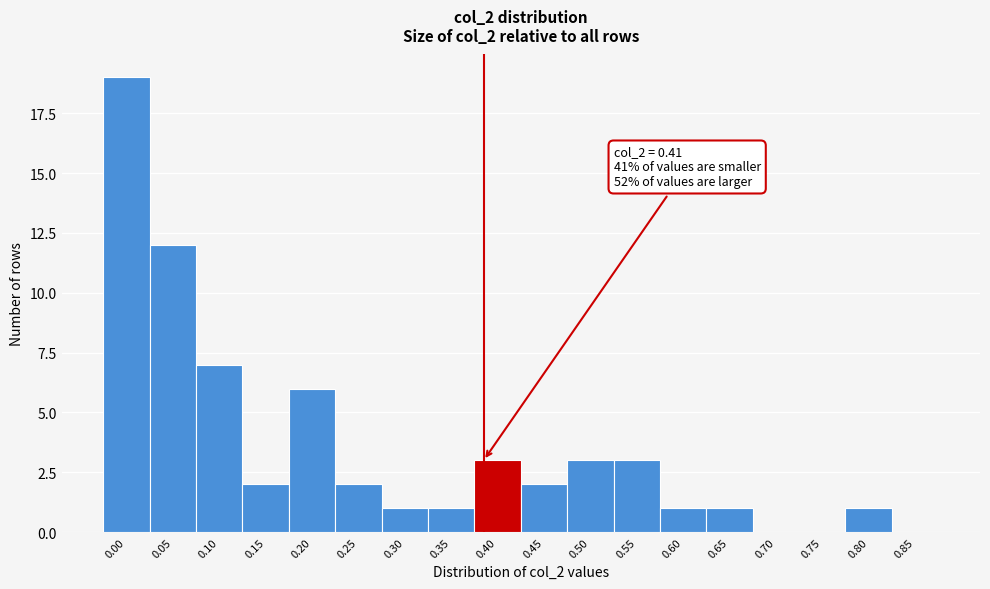

Reading left to right, extract all data points from this chart.

0.00=19	0.05=12	0.10=7	0.15=2	0.20=6	0.25=2	0.30=1	0.35=1	0.40=3	0.45=2	0.50=3	0.55=3	0.60=1	0.65=1	0.70=0	0.75=0	0.80=1	0.85=0